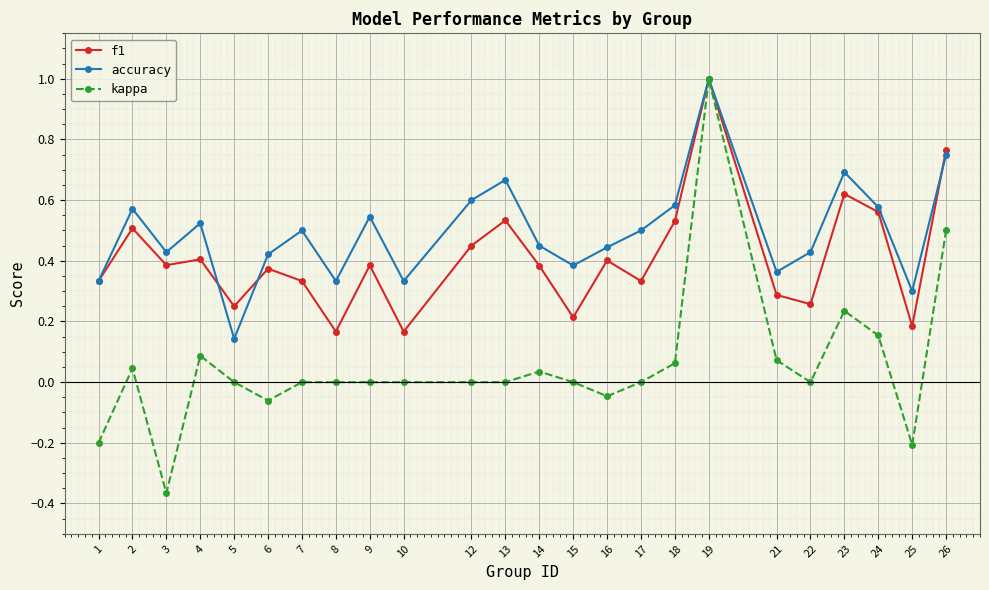

Is it true that f1 equals 0.3 at 22?

True